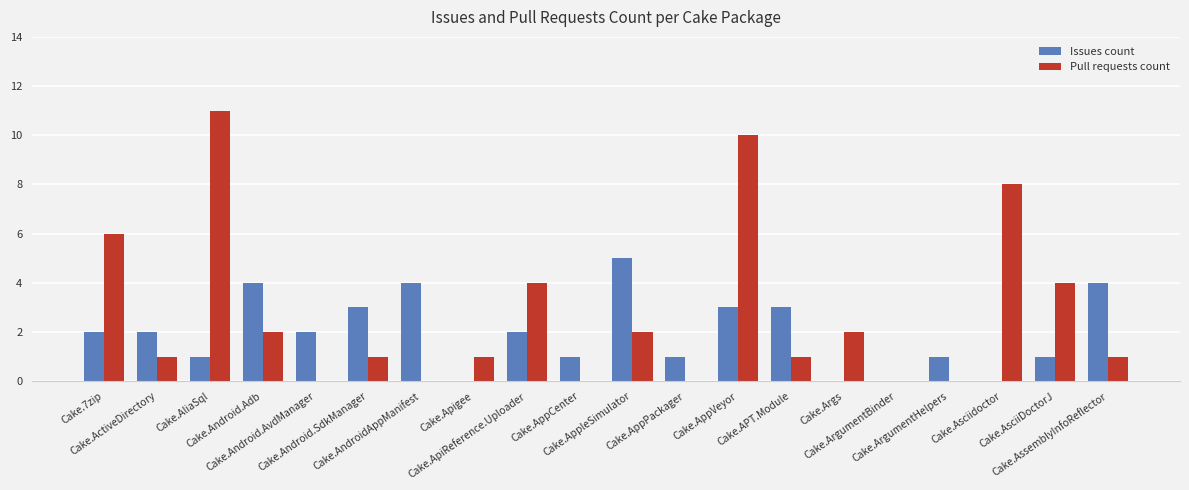

What is the sum of all Issues count values?

39